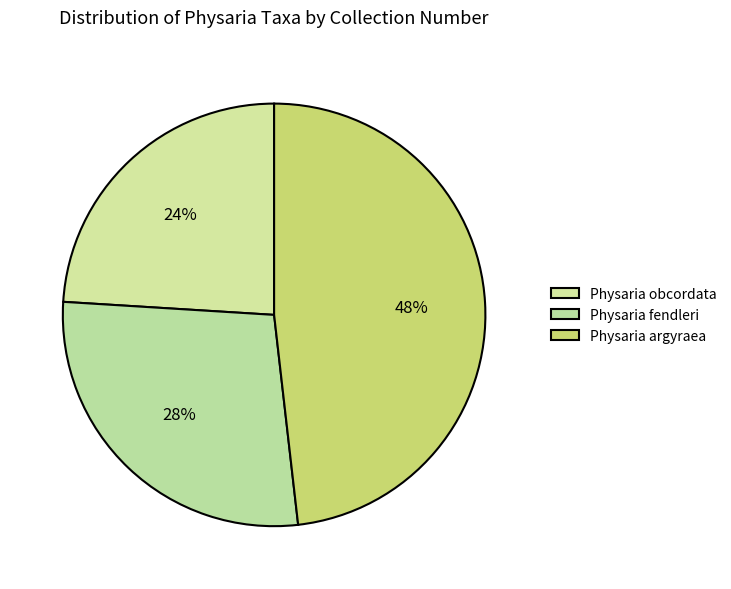

How many segments does this pie chart have?

3